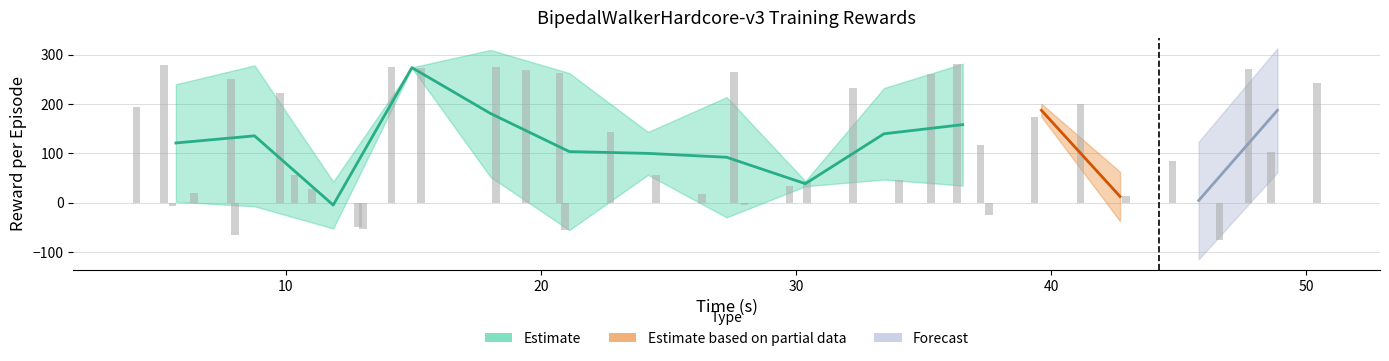

Reading left to right, list all the values displayed in this chart.

193.3	278.4	-6.8	19.3	250.9	-65.8	221.5	55.7	27.5	-49.3	-53.2	274.4	273.2	-1.5	275.2	268.7	262.8	-55.5	143.4	56.5	16.9	264.0	-4.8	33.3	43.8	232.5	46.9	260.0	281.4	117.0	-25.5	174.2	200.4	12.6	84.1	-74.9	271.1	103.4	241.8